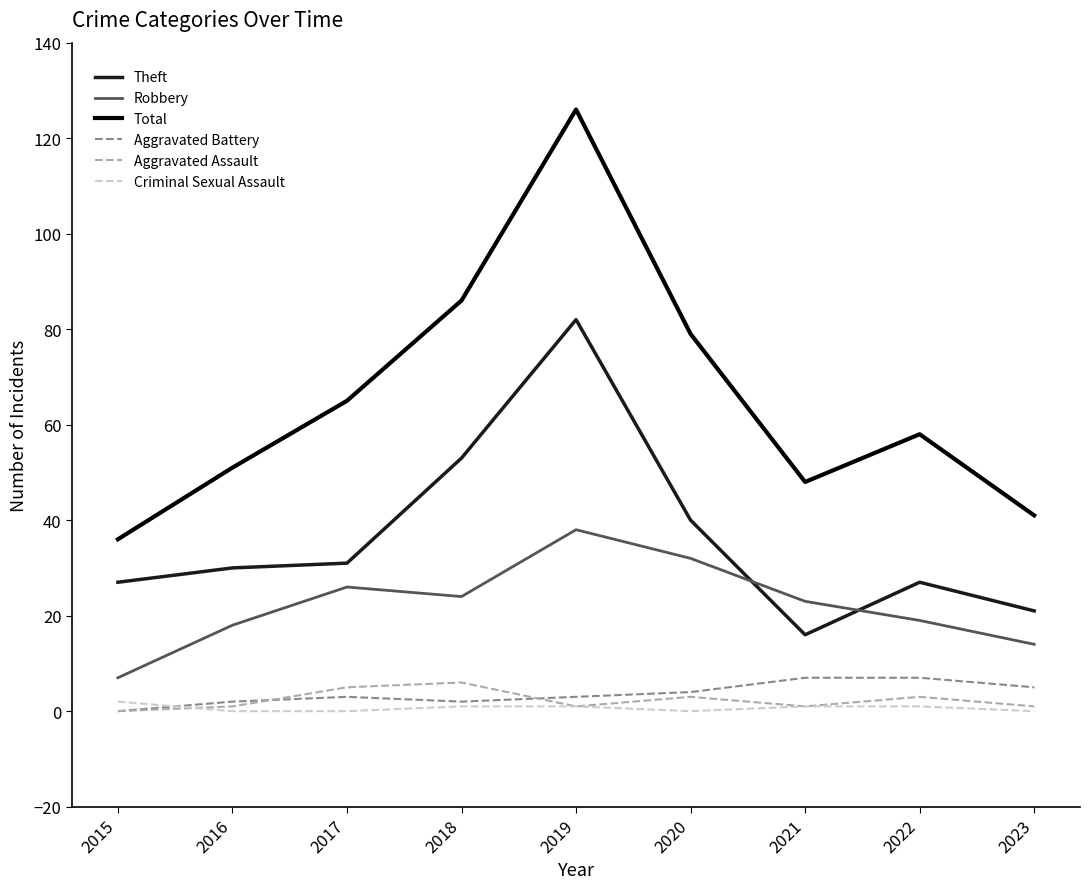

Which series has the largest range (max minus min)?

Total